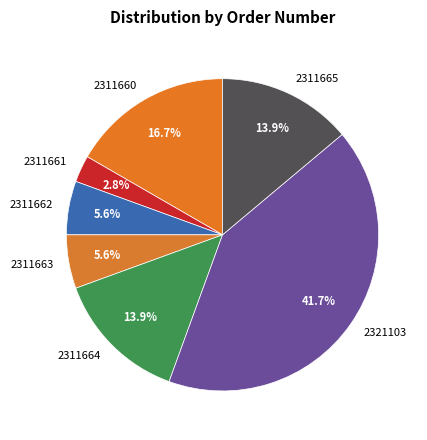

To the nearest percent, what is the combined percentage of 2311664 and 2311661?

17%